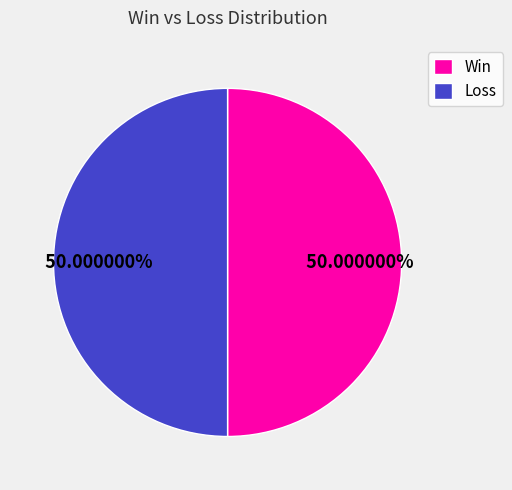

Approximately how many times larger is the value at Win compared to Loss?

1.0